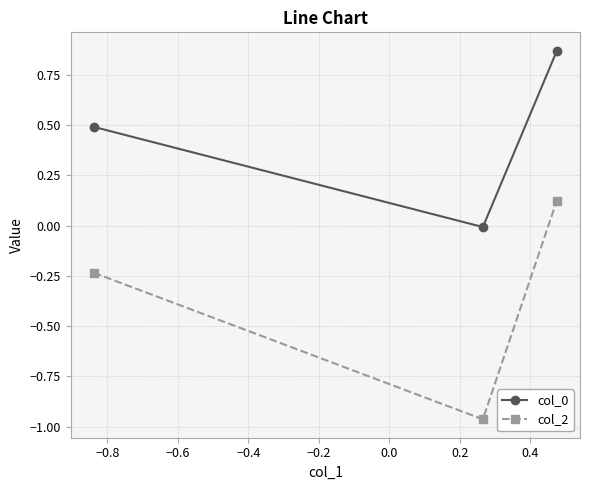

Which series has the largest range (max minus min)?

col_2